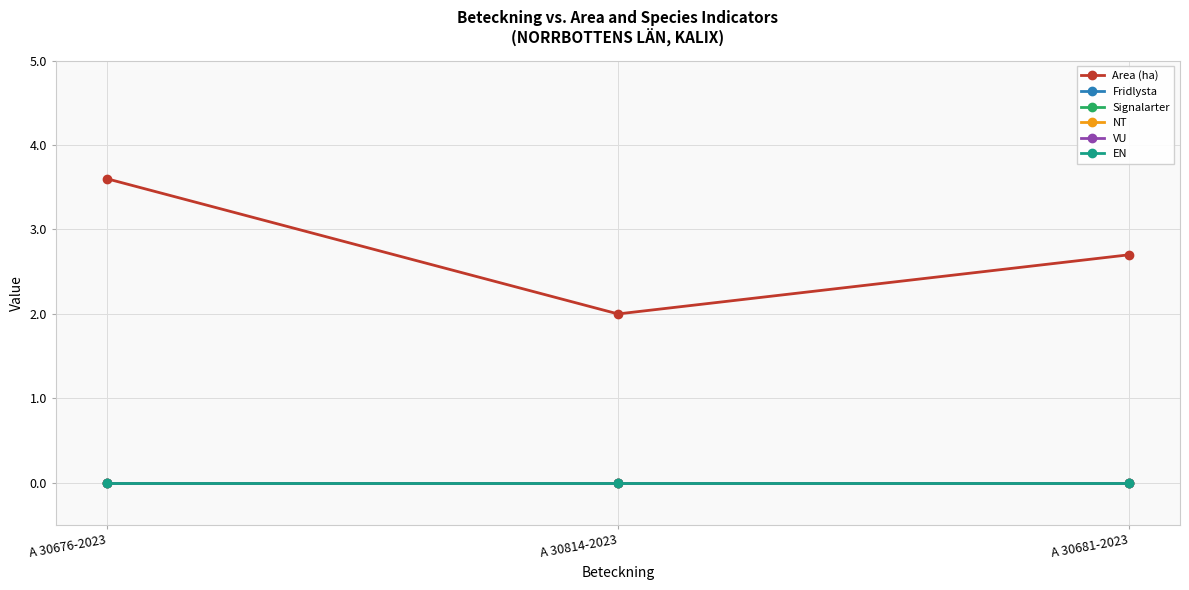

Does the chart have visible grid lines?

Yes